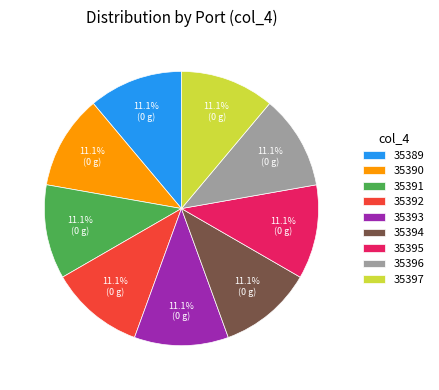

What percentage do 35392 and 35397 together represent?

22.2%